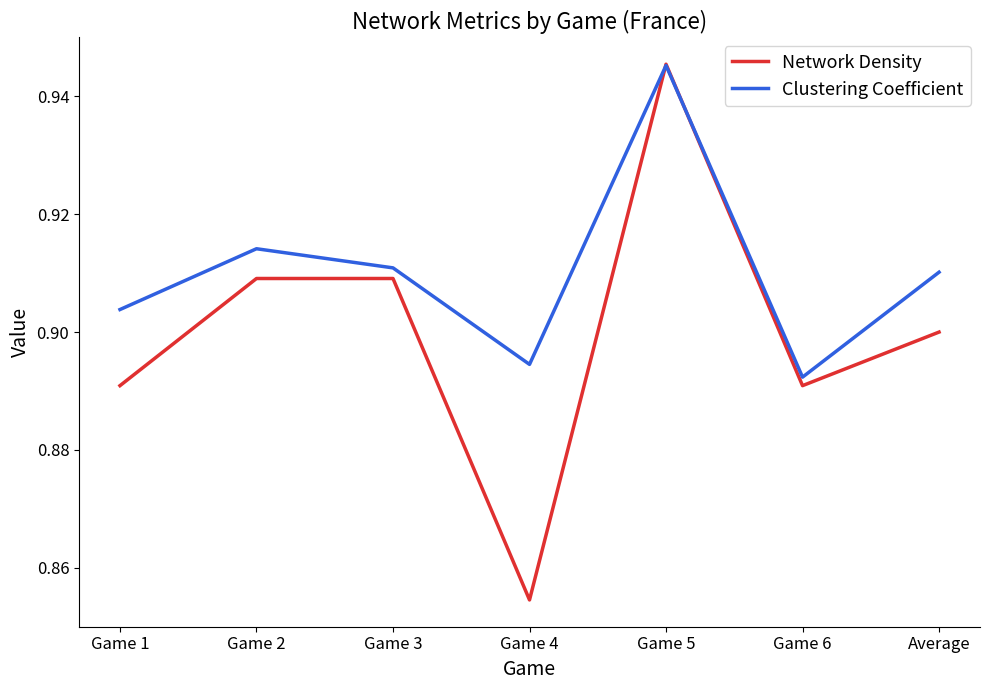

Count the number of data series in this chart.

2